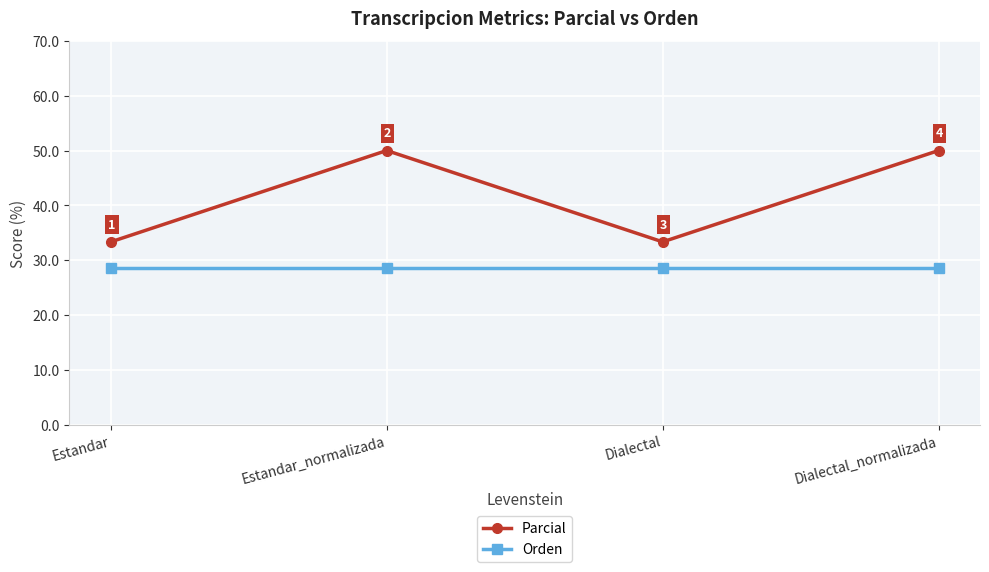

How many categories are shown in the chart?

4